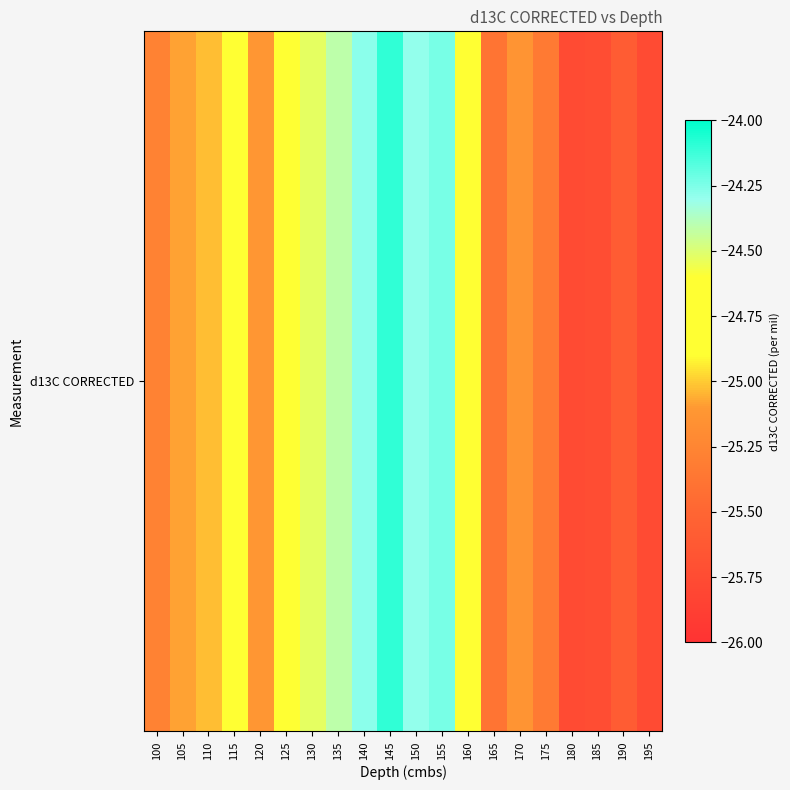

Rank the categories by value from lowest to highest.

195, 180, 185, 190, 165, 175, 100, 170, 120, 105, 110, 115, 160, 125, 130, 135, 150, 140, 155, 145